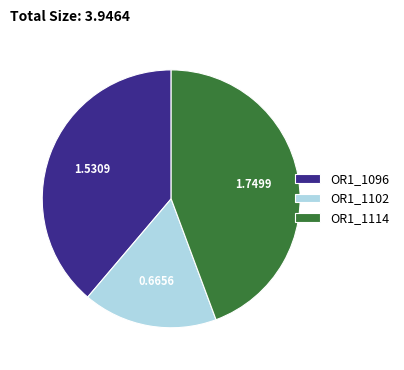

Do OR1_1114 and OR1_1102 together represent more than half of the pie?

Yes